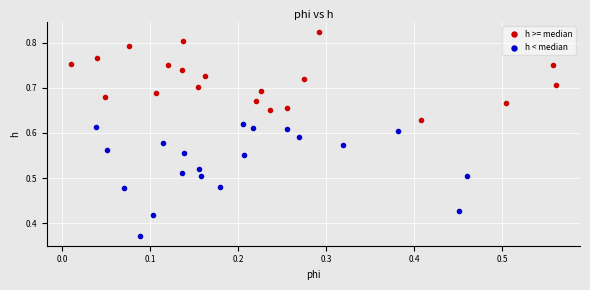

Which series reaches the minimum Y coordinate?

h < median